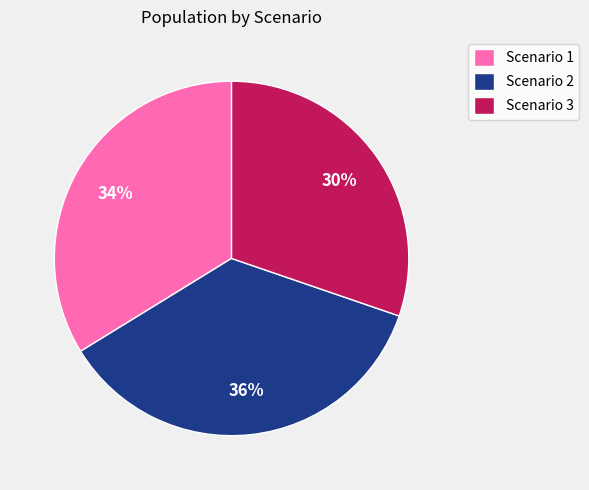

To the nearest percent, what is the combined percentage of Scenario 1 and Scenario 3?

64%